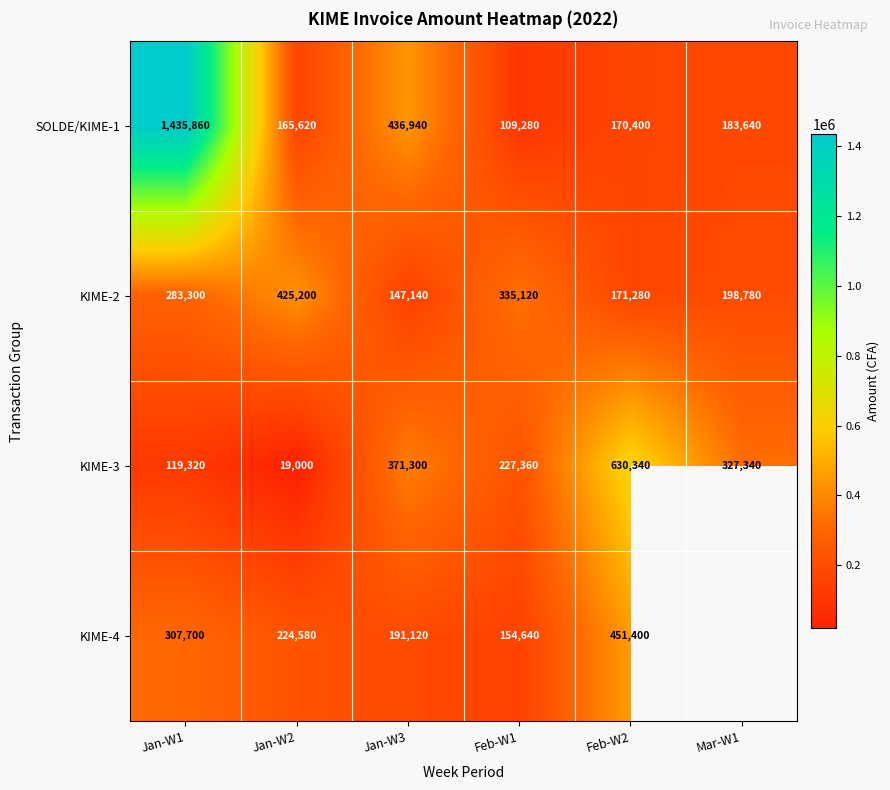

How many data points in SOLDE/KIME-1 are less than 183640?

3